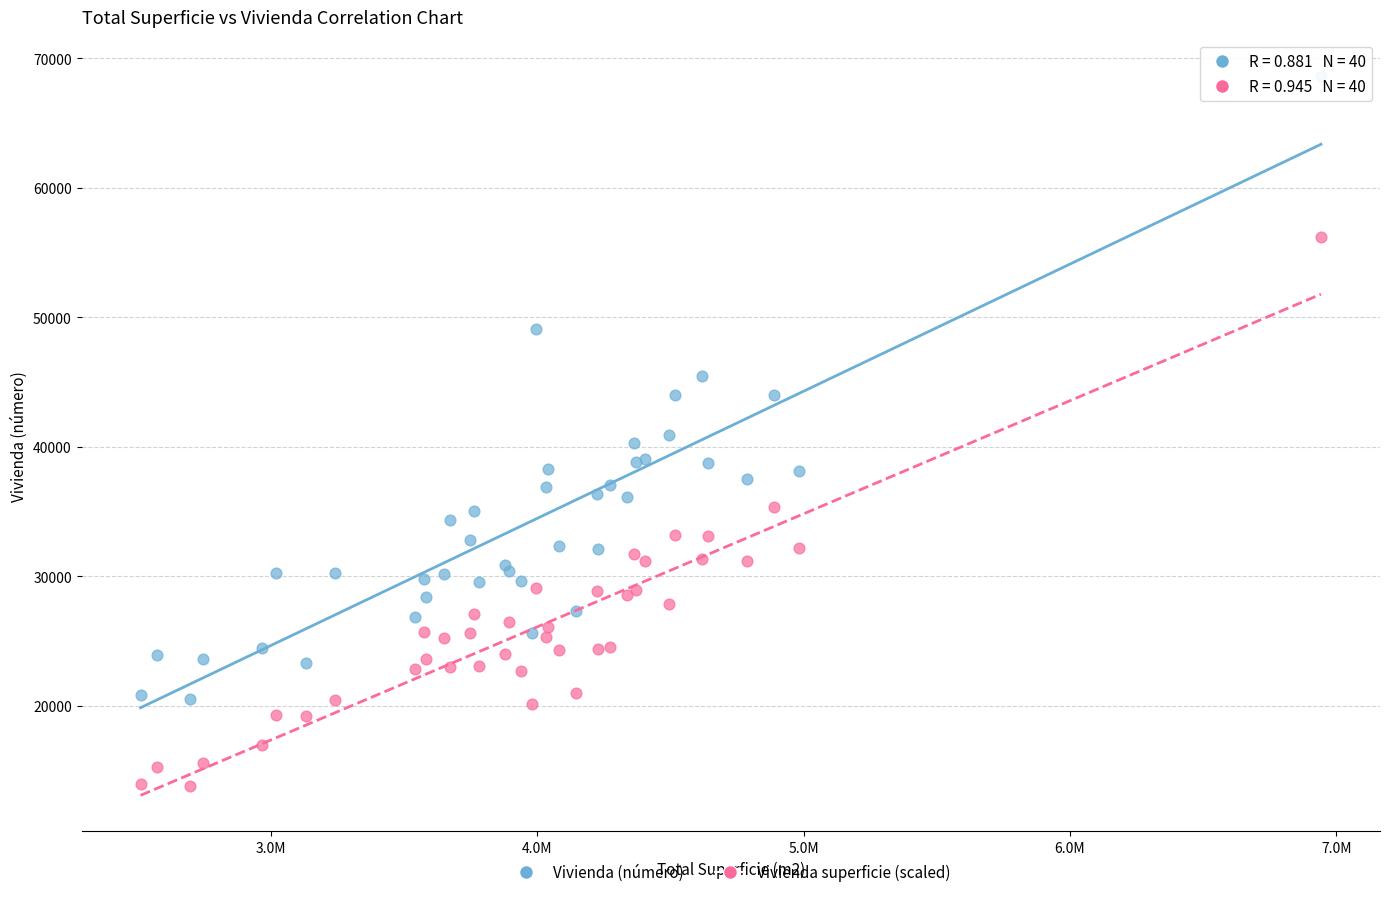

What is the X range (max minus min) for the scatter plot?

4430090.0